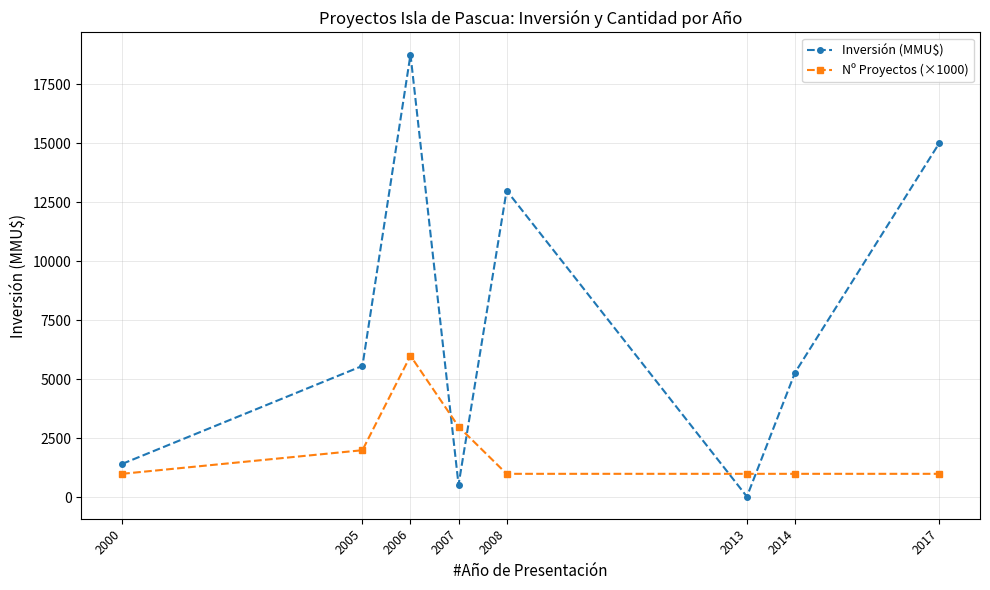

The Nº Proyectos (×1000) series shows 6000 at 2006. True or false?

True